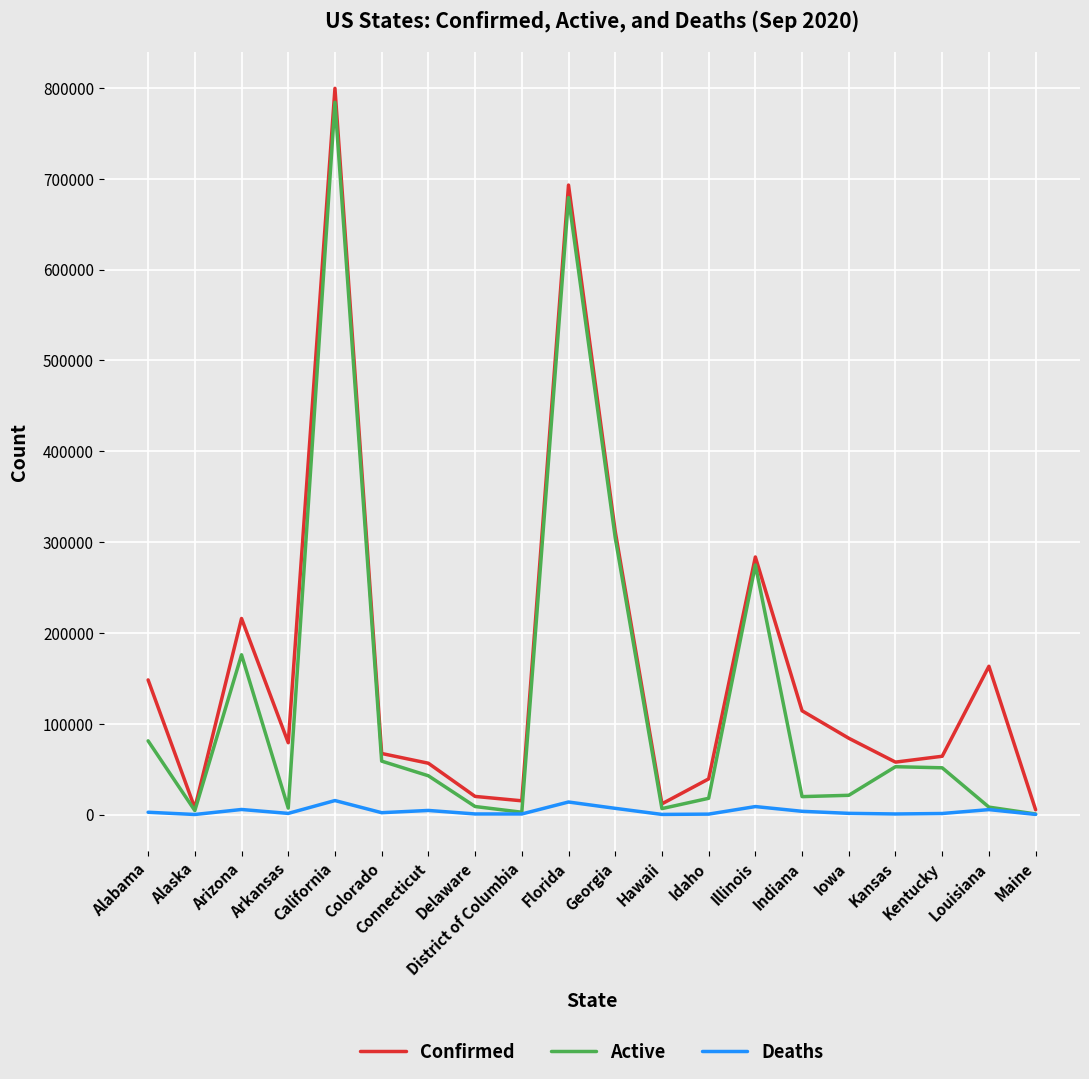

Which series has the largest total across all categories?

Confirmed